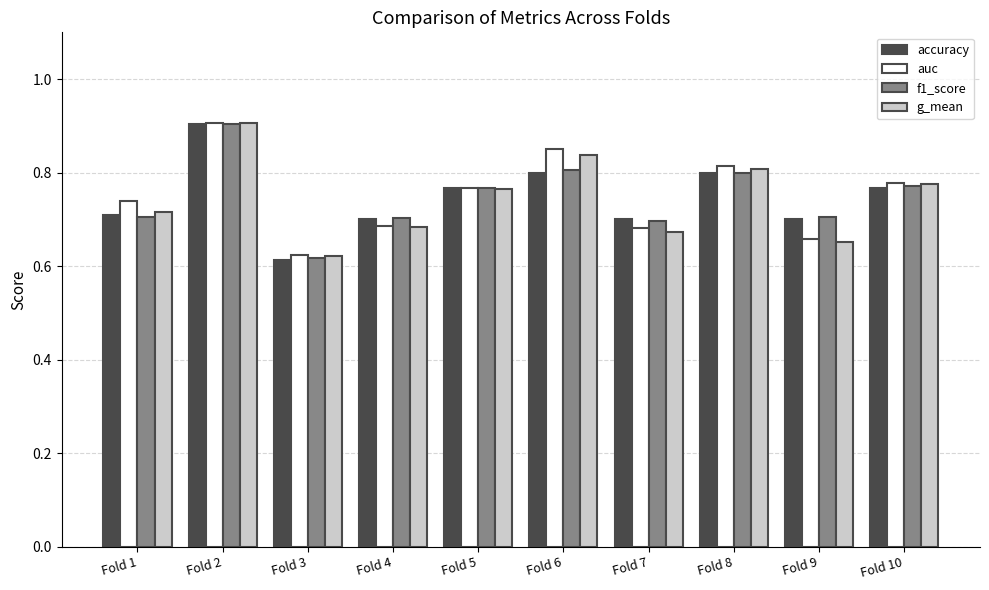

Which category has the lowest value in the f1_score series?

Fold 3